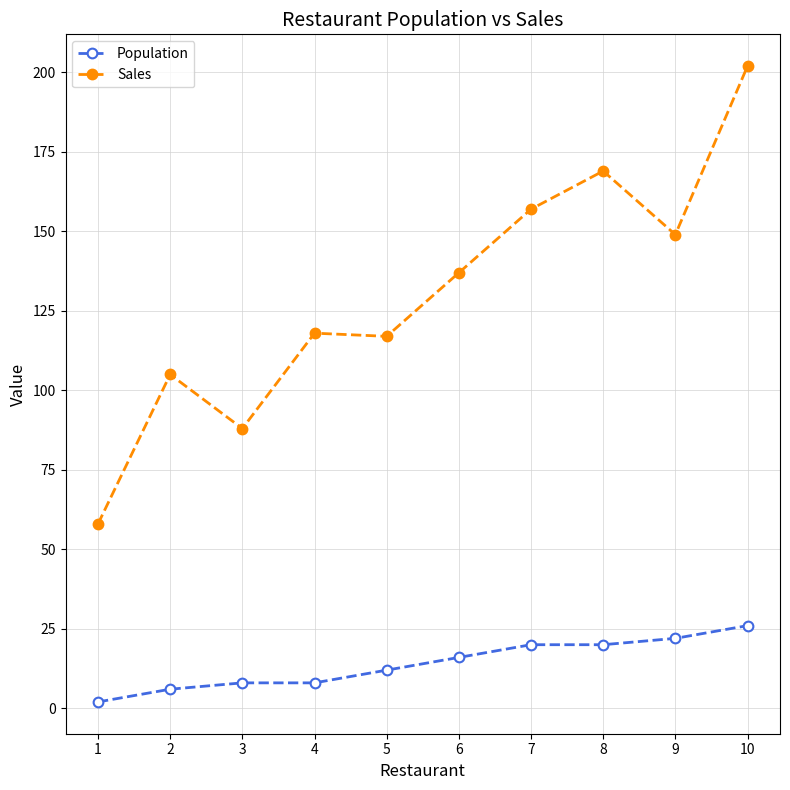

The Sales series shows 23 at 5. True or false?

False